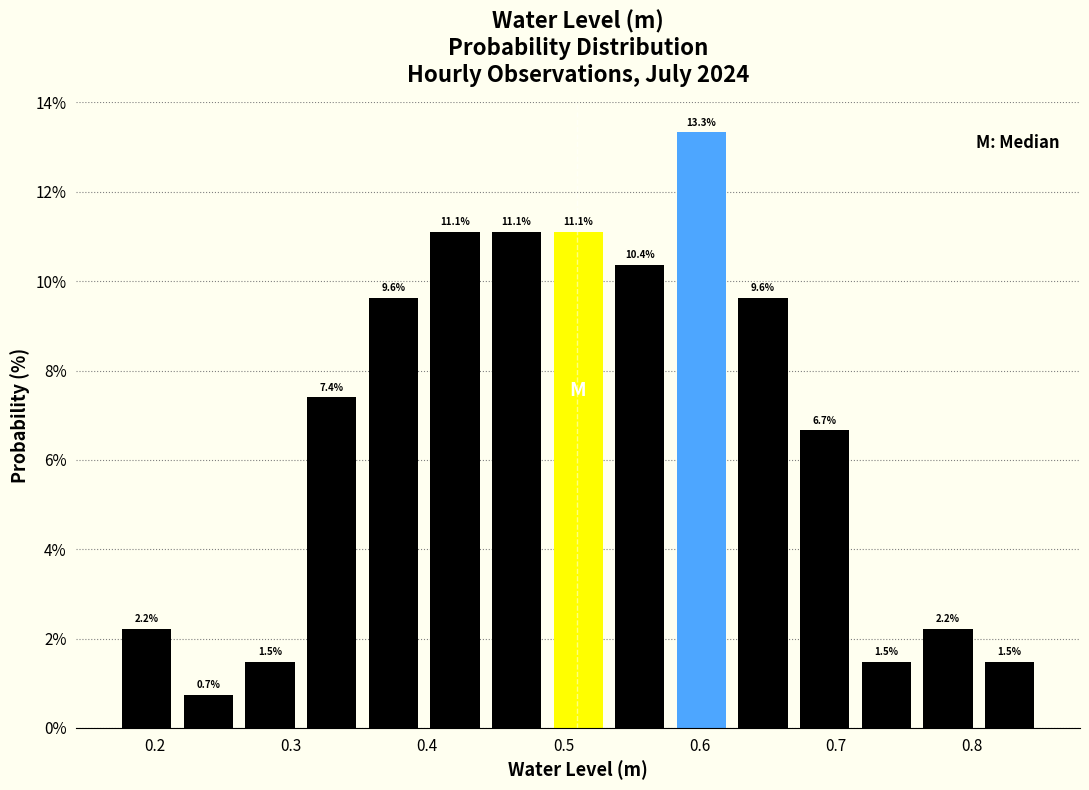

Reading left to right, transcribe this chart: for each bar, give the range it covers on the x-axis and its height. The bar edges are not printed on the chart, so give them approximately, as read against the axis.

0.17 to 0.22: 2.2
0.22 to 0.26: 0.7
0.26 to 0.31: 1.5
0.31 to 0.35: 7.4
0.35 to 0.40: 9.6
0.40 to 0.44: 11.1
0.44 to 0.49: 11.1
0.49 to 0.53: 11.1
0.53 to 0.58: 10.4
0.58 to 0.62: 13.3
0.62 to 0.67: 9.6
0.67 to 0.71: 6.7
0.71 to 0.76: 1.5
0.76 to 0.80: 2.2
0.80 to 0.85: 1.5